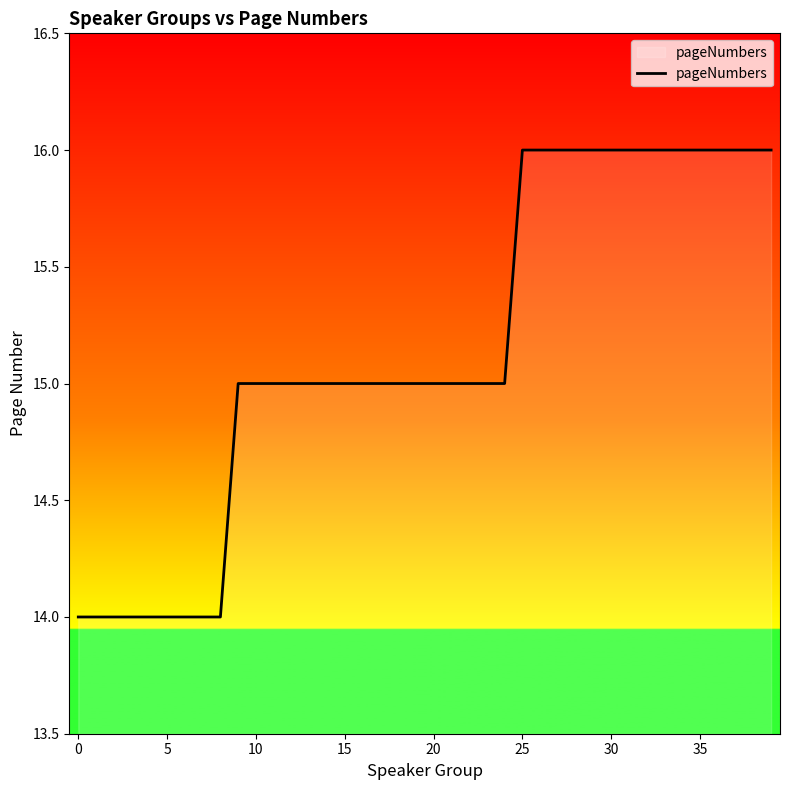

What is the greatest value displayed?

16